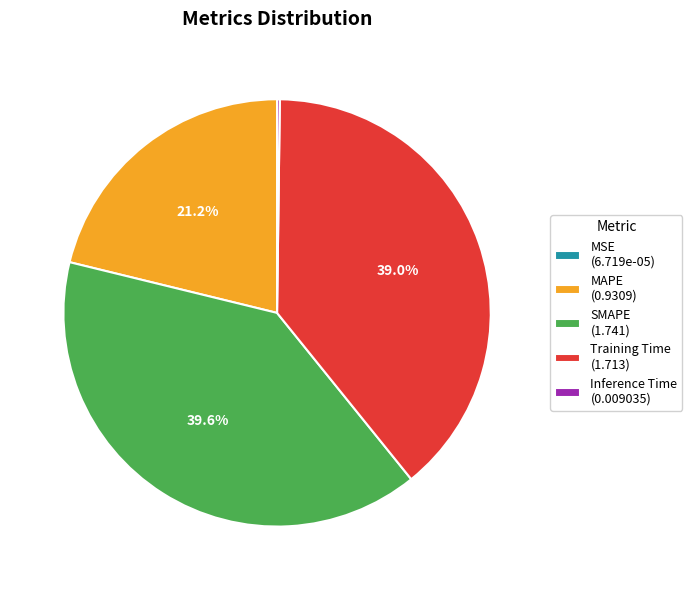

Does Training Time (1.713) account for over 50% of the chart?

No